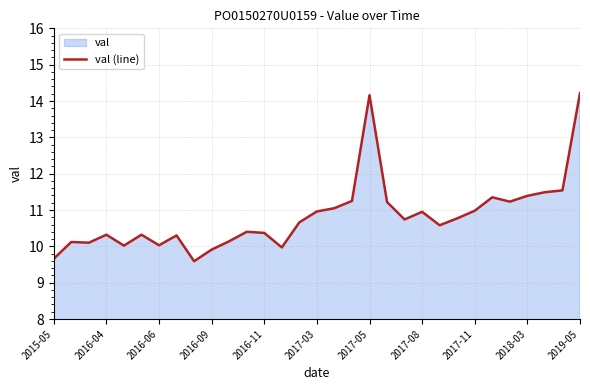

Approximately how many times larger is the value at 2019-05 compared to 2017-08?

1.3